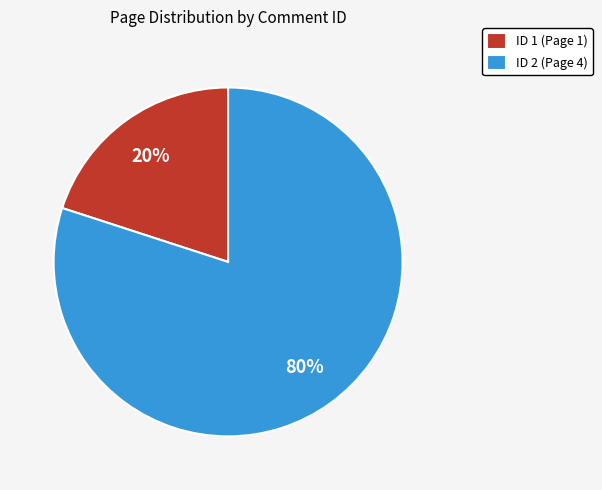

What is the smallest slice in the pie chart?

ID 1 (Page 1)